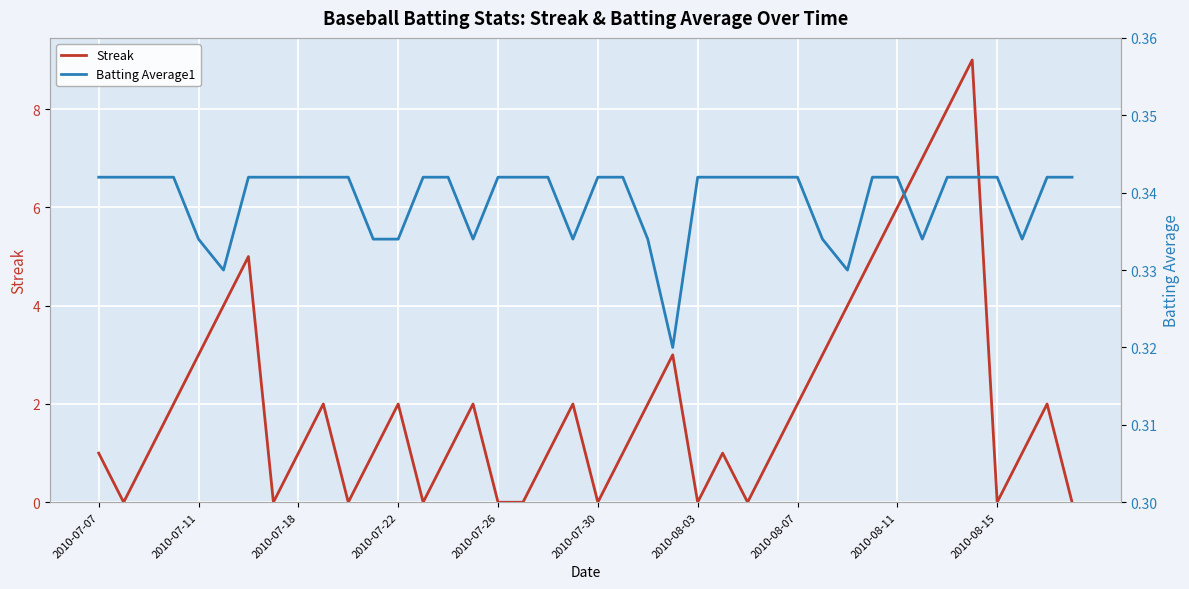

What is the value of the Batting Average1 point at the 9th from the left?

0.3